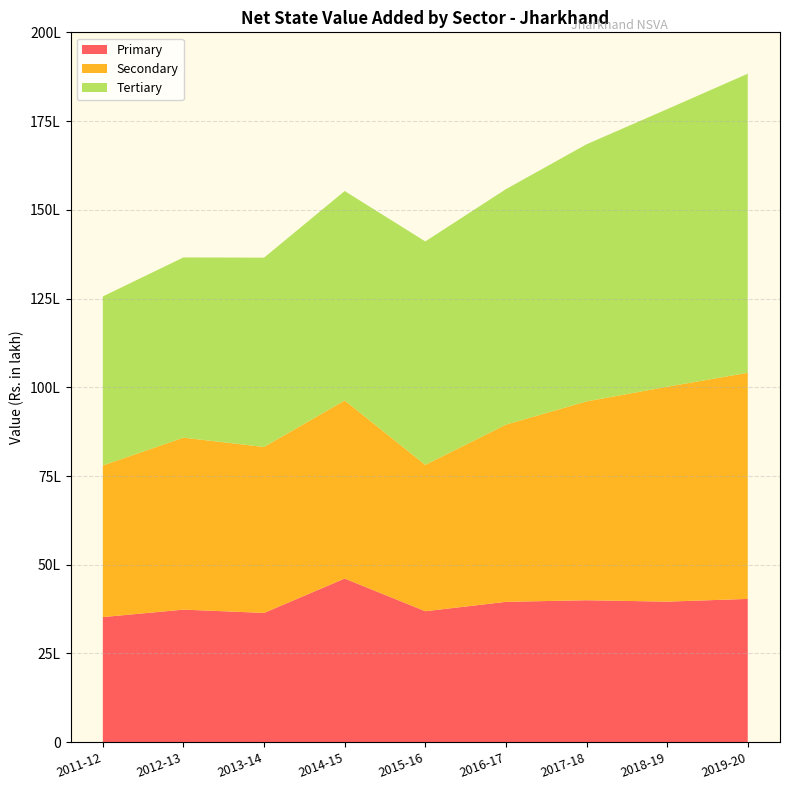

Reading left to right, transcribe all the data shown in this chart.

Primary: 3525113	3735319	3642889	4610873	3690100	3954823	3999936	3960382	4037326
Secondary: 4272369	4844754	4675363	5016960	4123798	4991778	5601567	6054508	6370015
Tertiary: 4762065	5078126	5333434	5901224	6295219	6634352	7243770	7820604	8426597